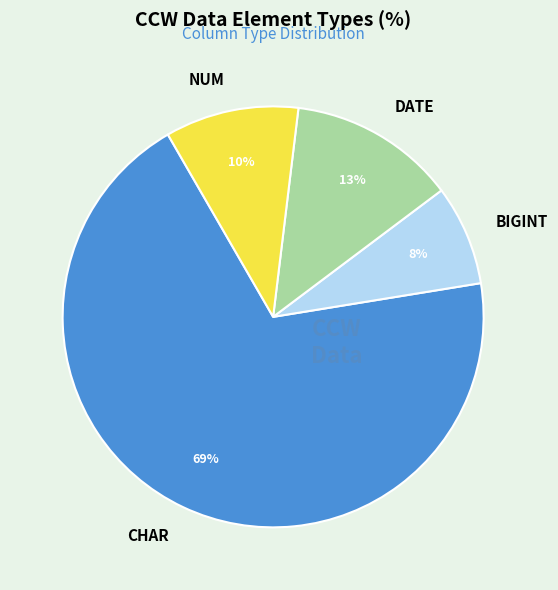

Does any single category account for the majority?

Yes